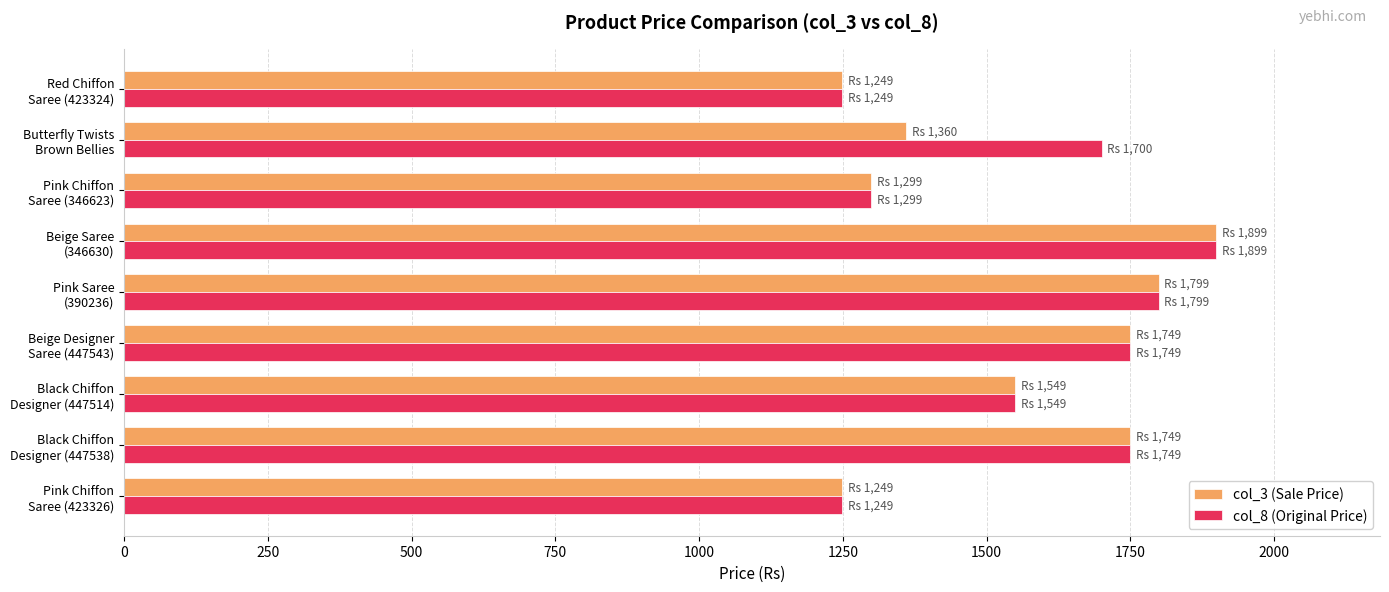

What is the greatest value displayed?

1899